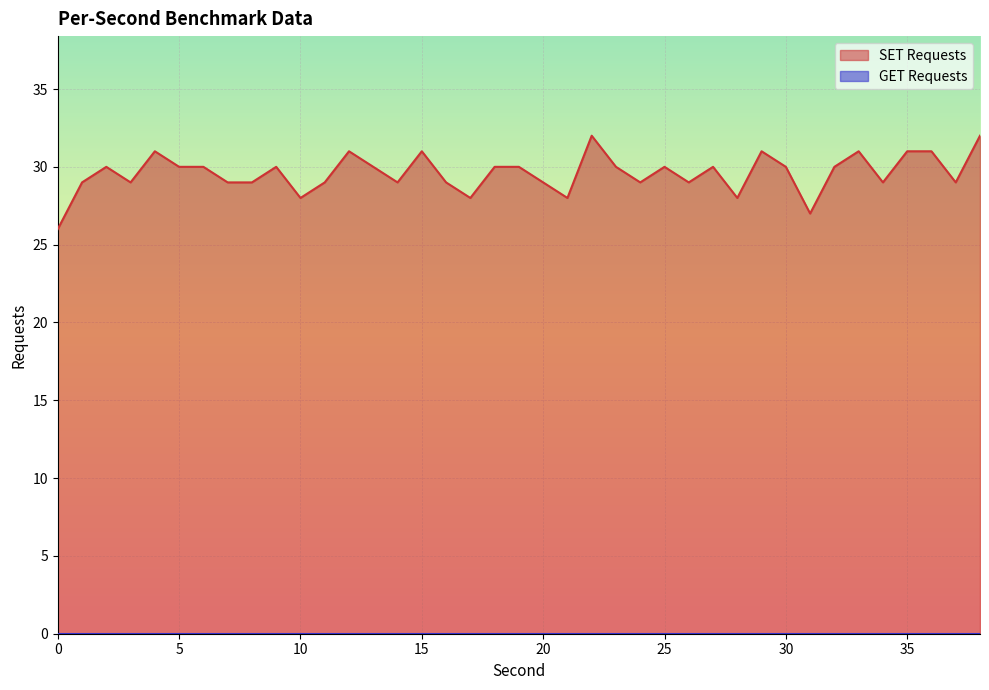

List the labels in order of value, largest first.

22, 38, 4, 12, 15, 29, 33, 35, 36, 2, 5, 6, 9, 13, 18, 19, 23, 25, 27, 30, 32, 1, 3, 7, 8, 11, 14, 16, 20, 24, 26, 34, 37, 10, 17, 21, 28, 31, 0